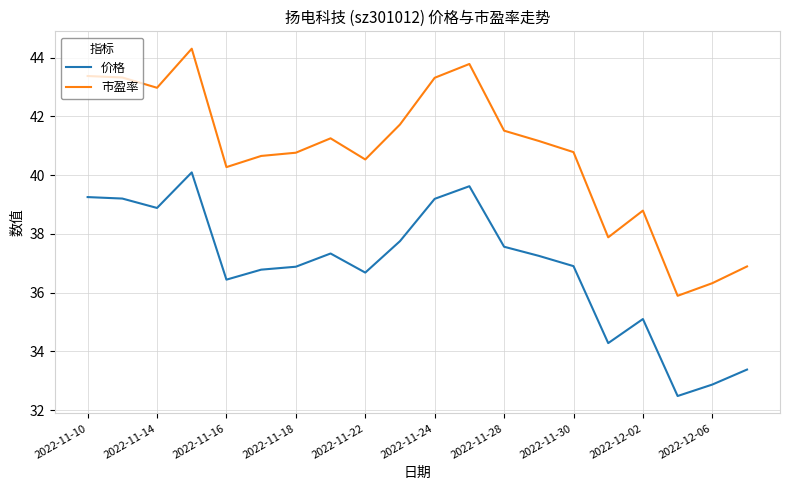

Which series has the largest range (max minus min)?

市盈率